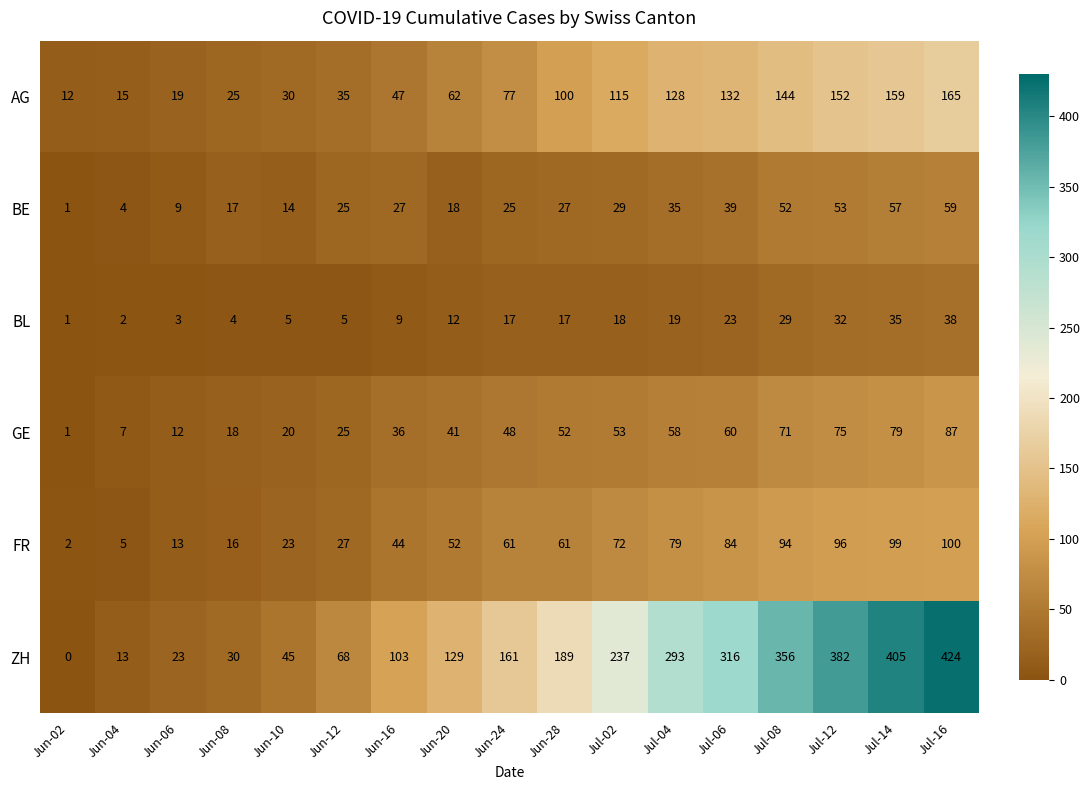

Count the number of categories in the chart.

17